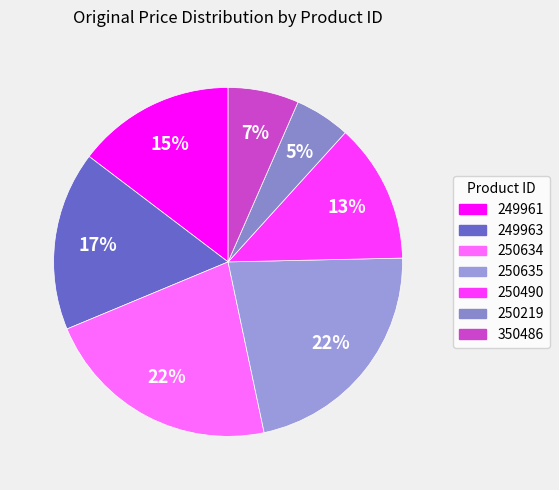

True or false: 250219 accounts for 5% of the total.

True